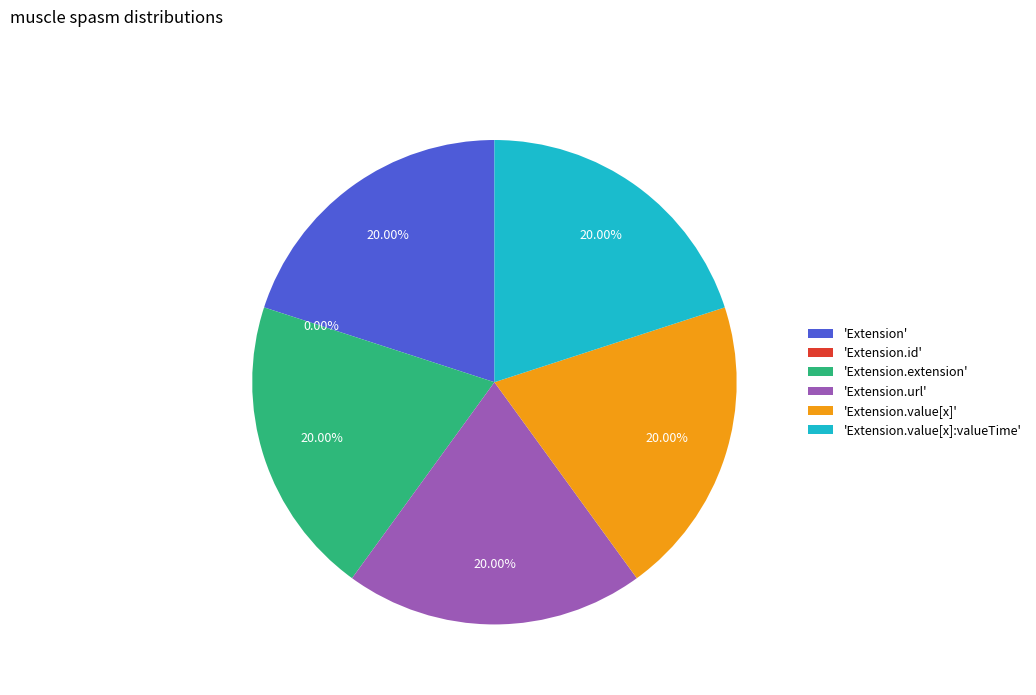

True or false: Extension accounts for 20% of the total.

True